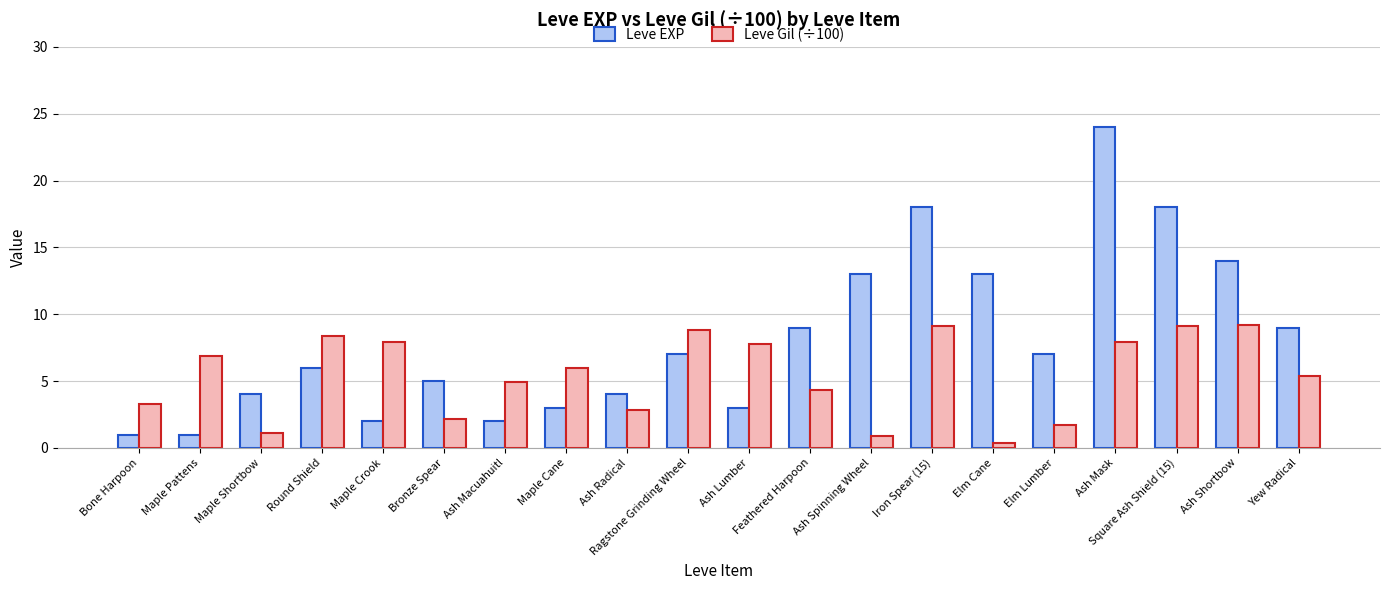

At how many categories does at least one series exceed 19?

1